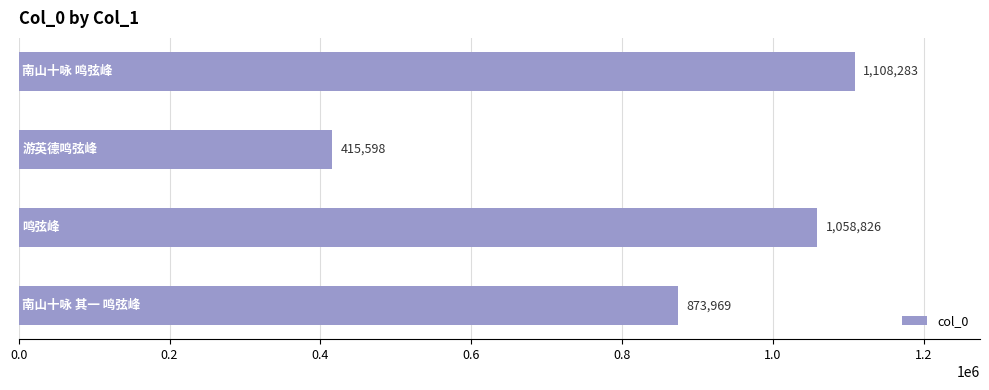

What is the maximum value shown in the chart?

1108283